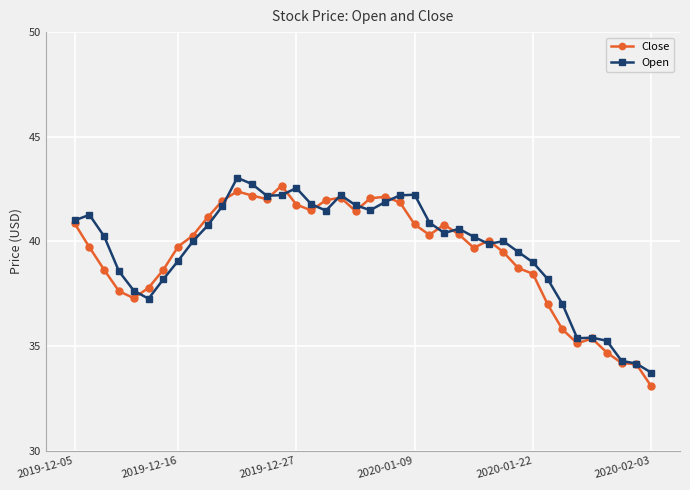

True or false: Close has more than 0 interior local peaks.

True